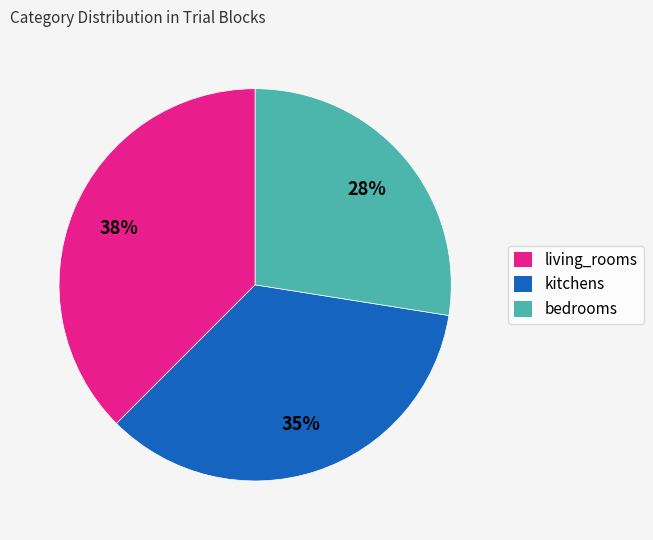

How many segments does this pie chart have?

3